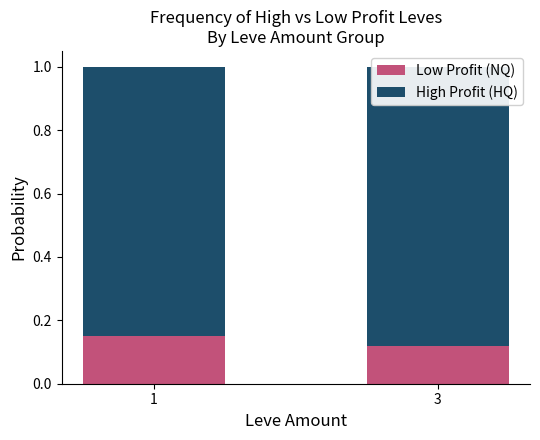

The value of Low Profit (NQ) at 3 is 0.2. True or false?

False